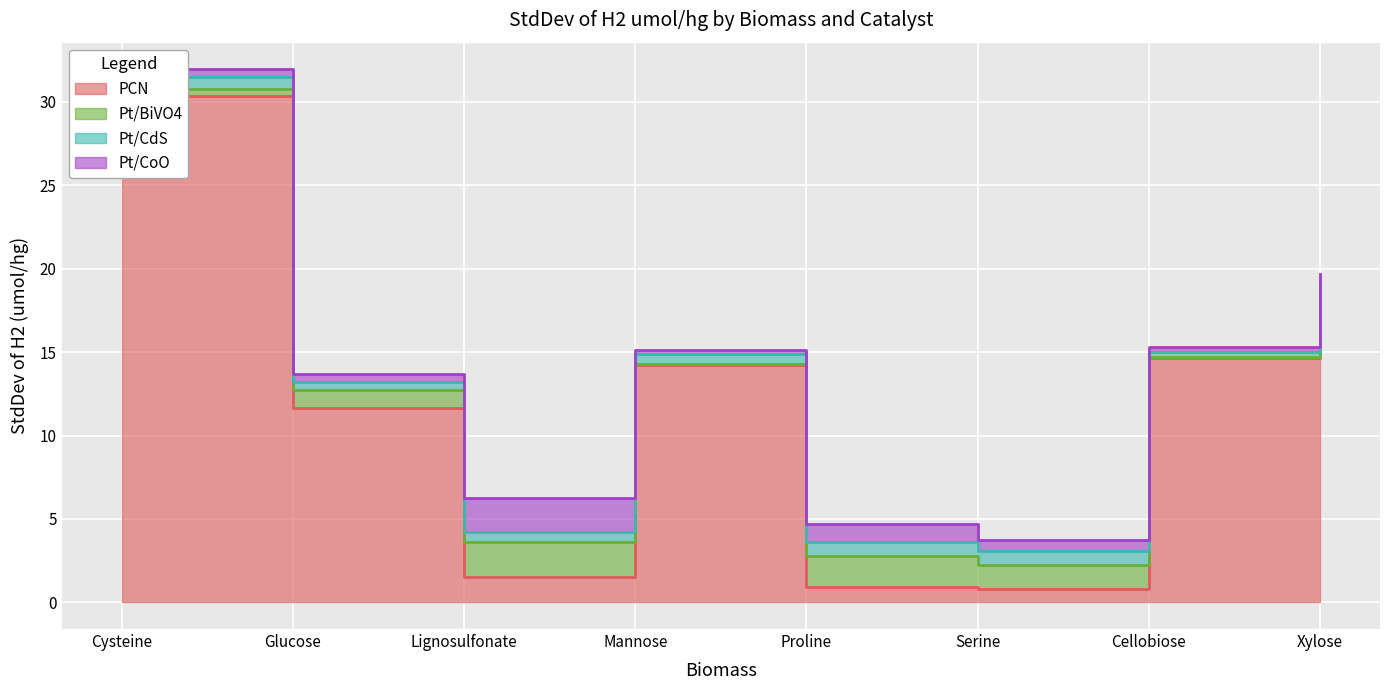

What is the difference between the Pt/BiVO4 values at Glucose and Serine?

0.4